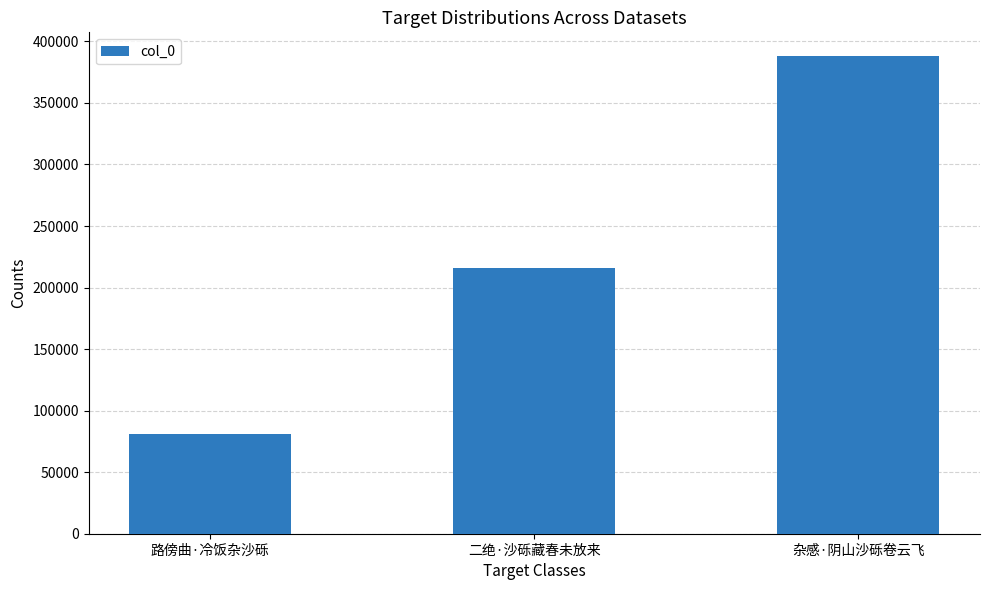

Does the chart contain any negative values?

No